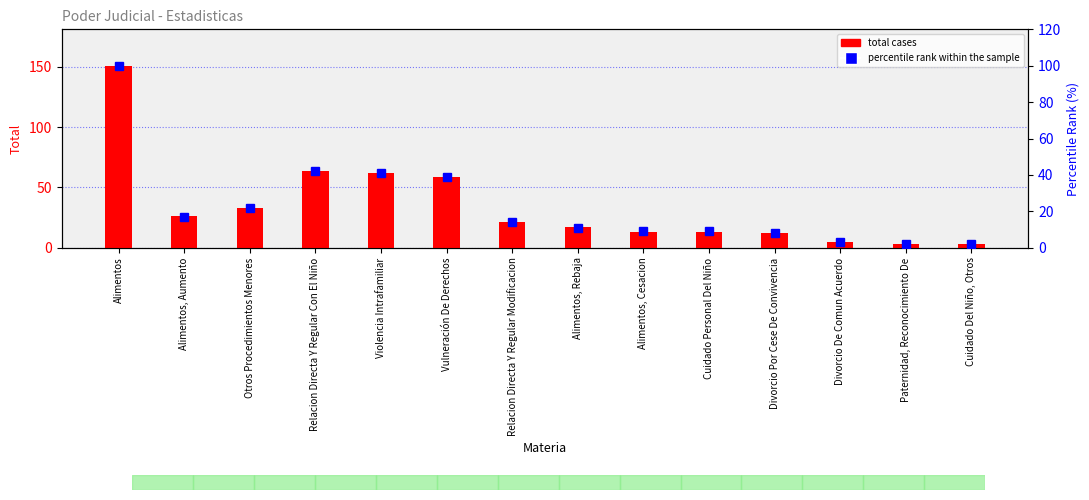

What are all the series names shown in the legend?

total cases, percentile rank within the sample